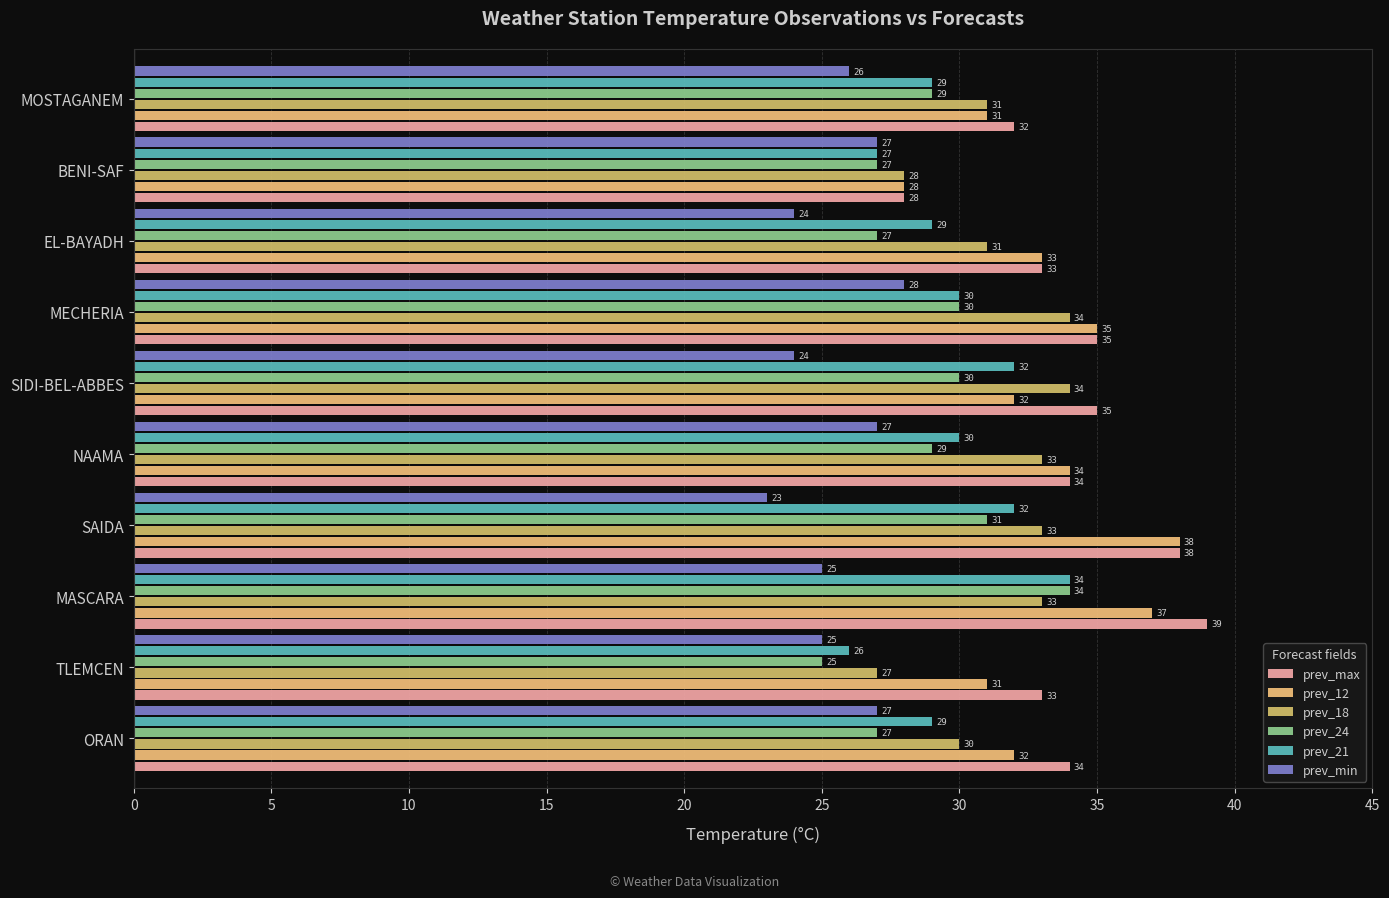

What is the sum of all prev_max values?

341